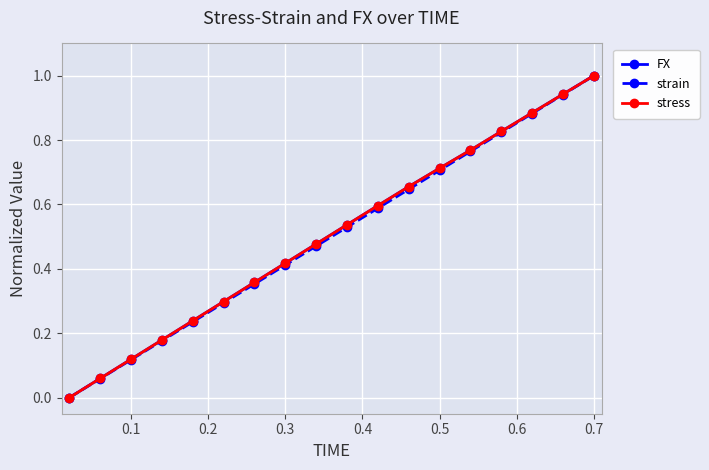

How many positive values does the FX series have?

17